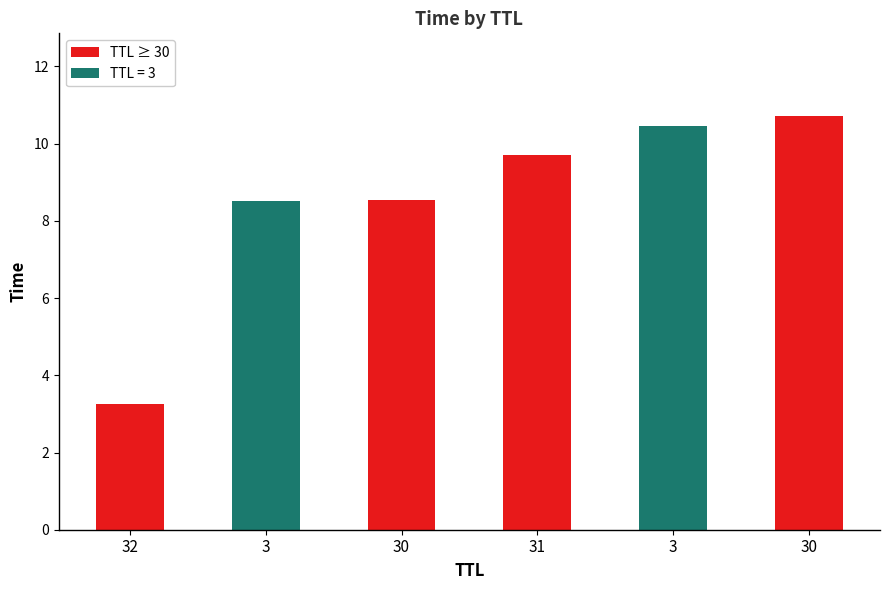

The chart shows a value of 10.7 at 30. True or false?

True